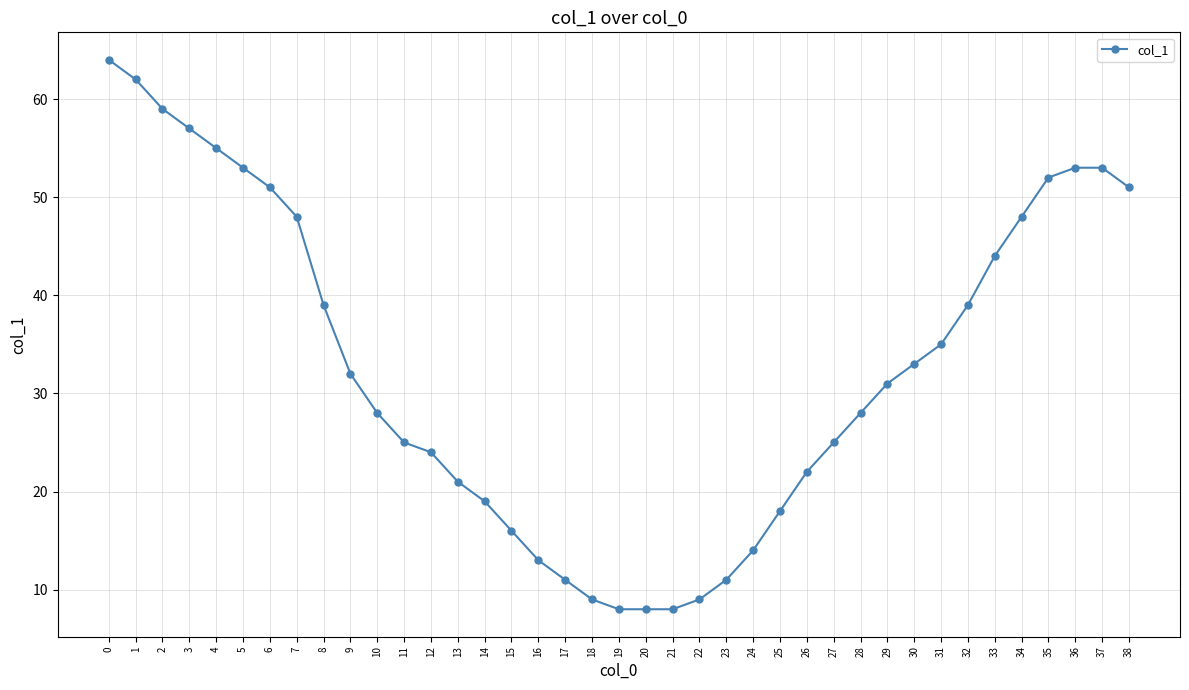

How many lines are shown in the chart?

1